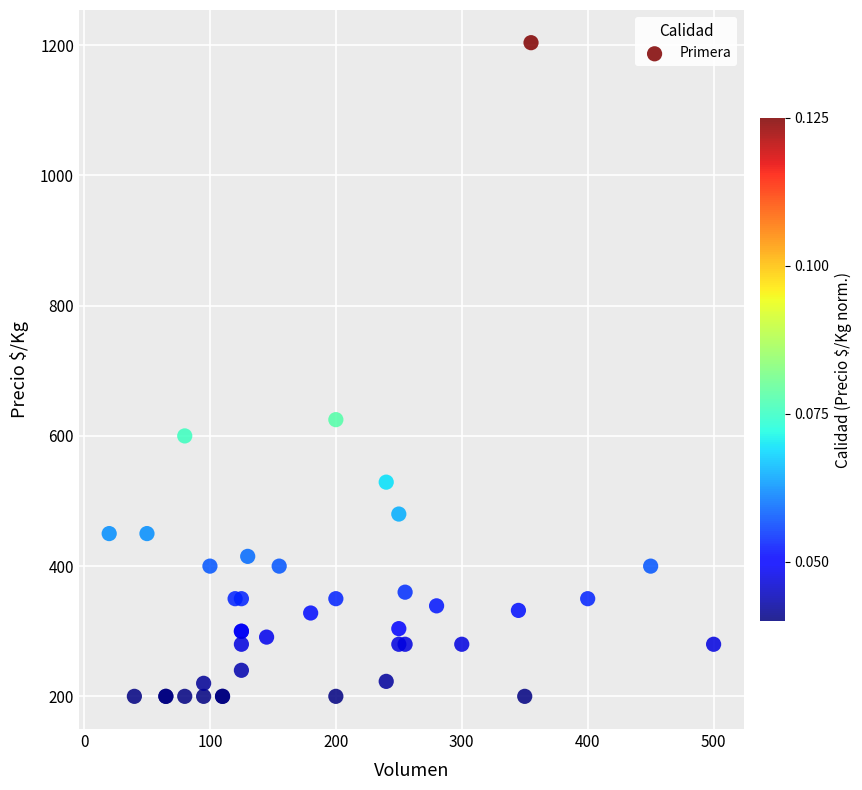

What Y value in the scatter plot is closest to 702?

625